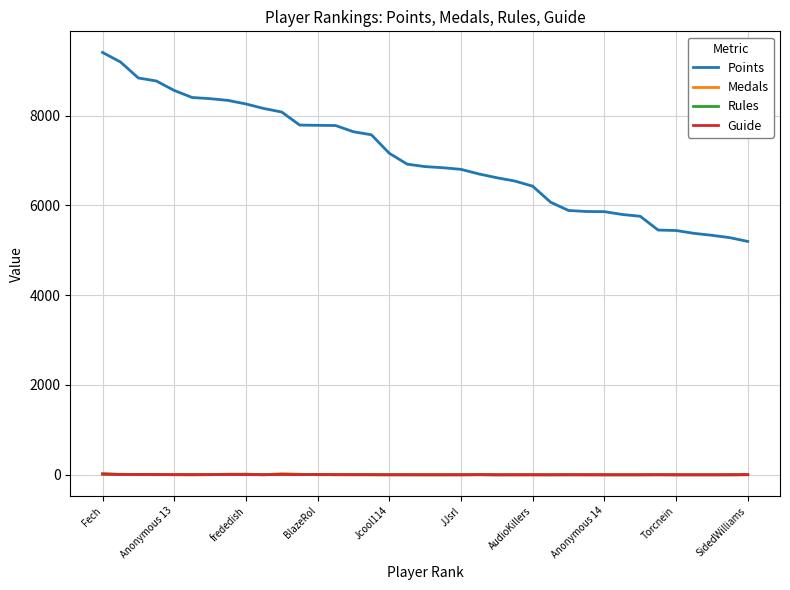

What is the sum of all Guide values?

100